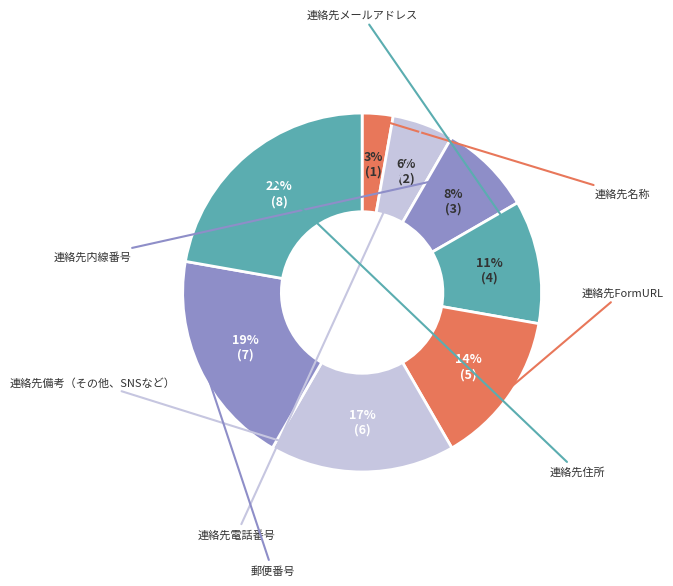

How many segments does this pie chart have?

8